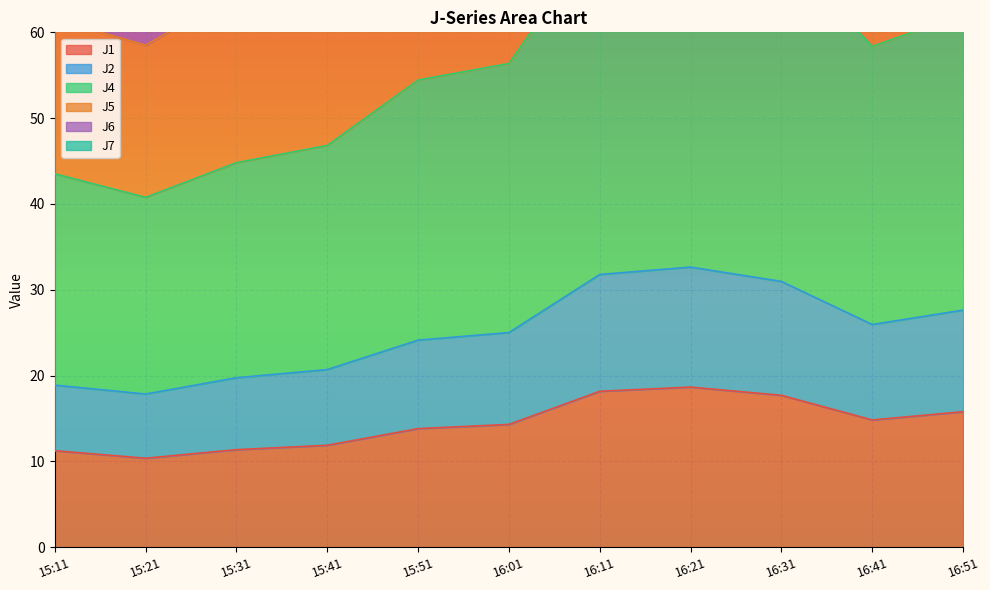

The J4 series shows 43.5 at 15:11. True or false?

True